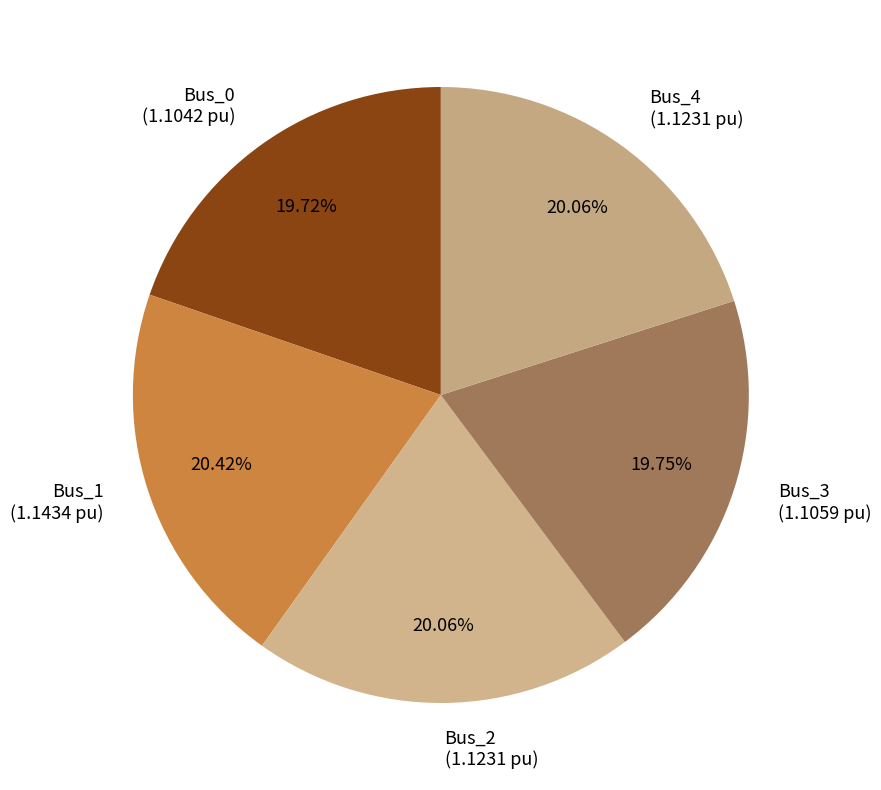

What percentage is the Bus_0 slice, to the nearest percent?

20%